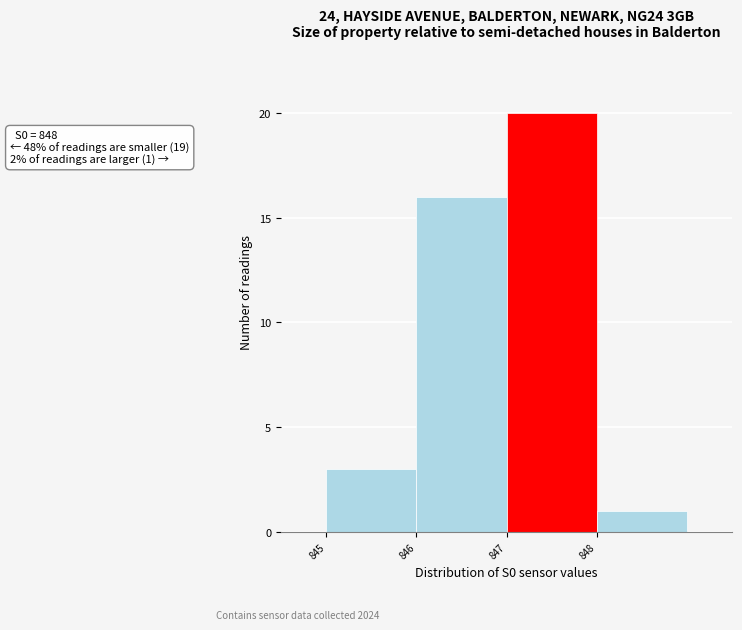

Reading left to right, what are all the values shown in this chart?

845=3	846=16	847=20	848=1